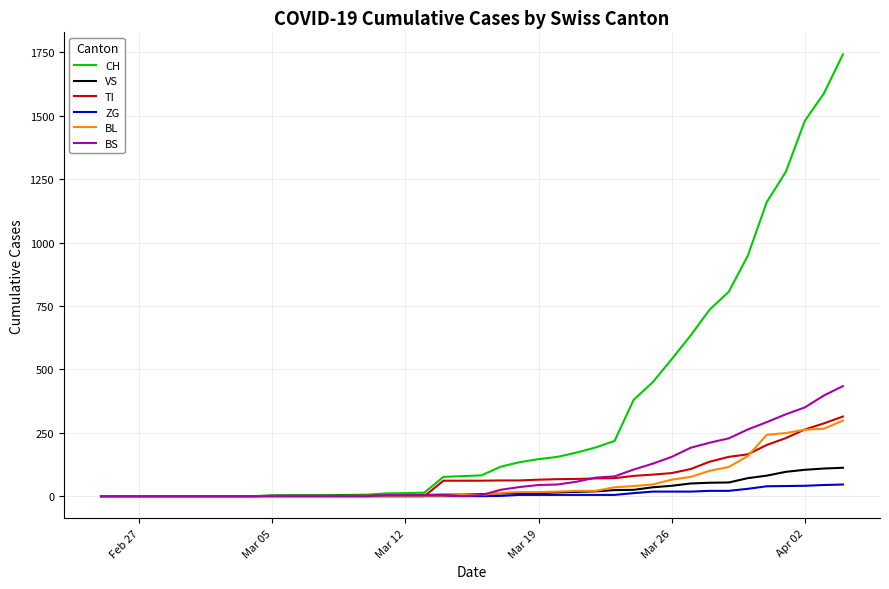

Which series has the largest range (max minus min)?

CH